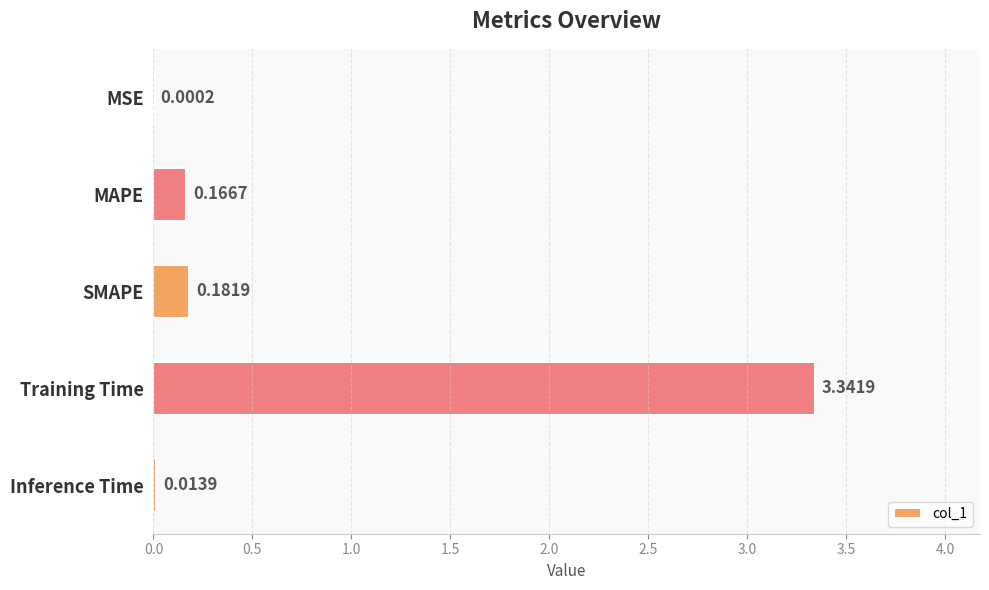

Which has a higher value, SMAPE or MAPE?

SMAPE